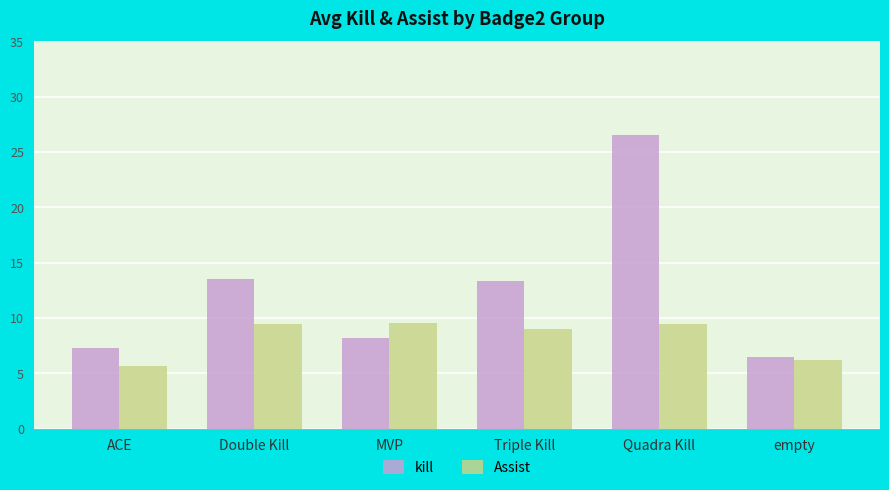

What is the difference between the maximum and second lowest values in the kill series?

19.2